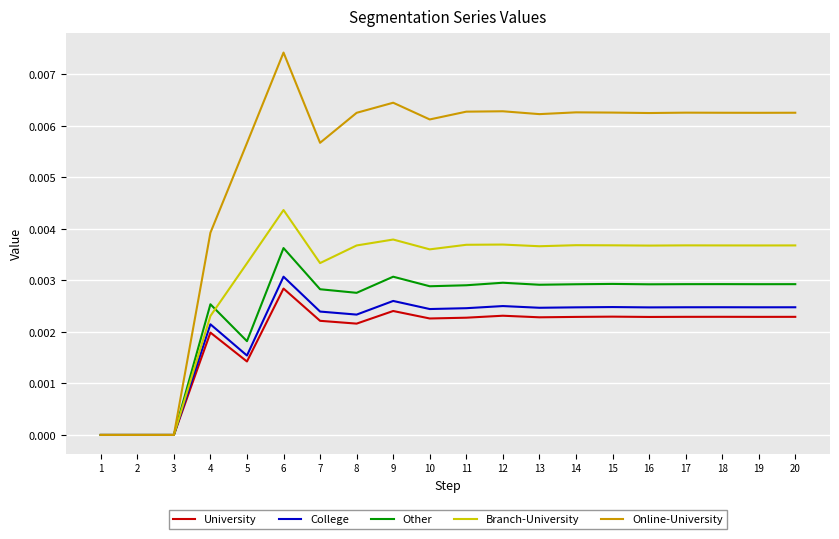

Which series changed the most between 3 and 8?

Online-University